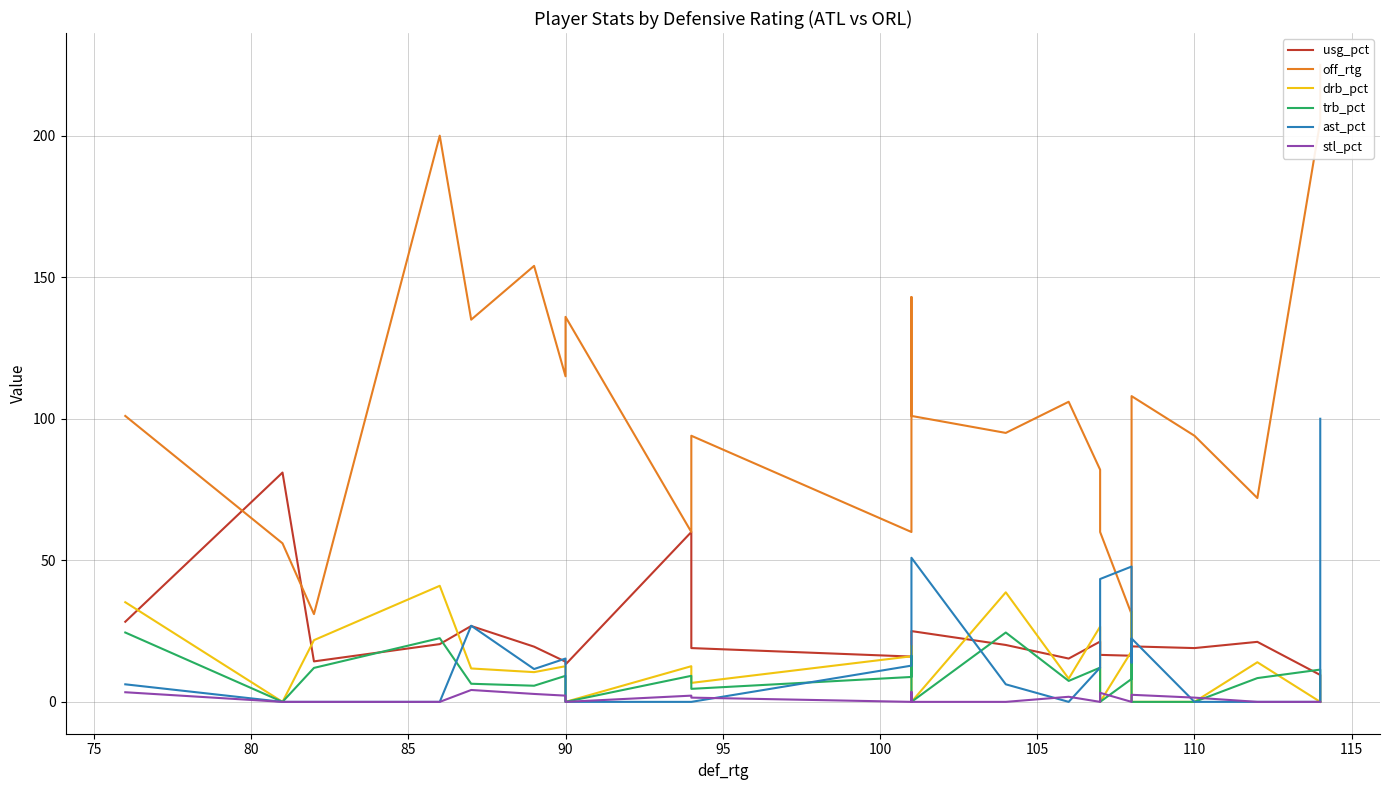

How many lines are shown in the chart?

6